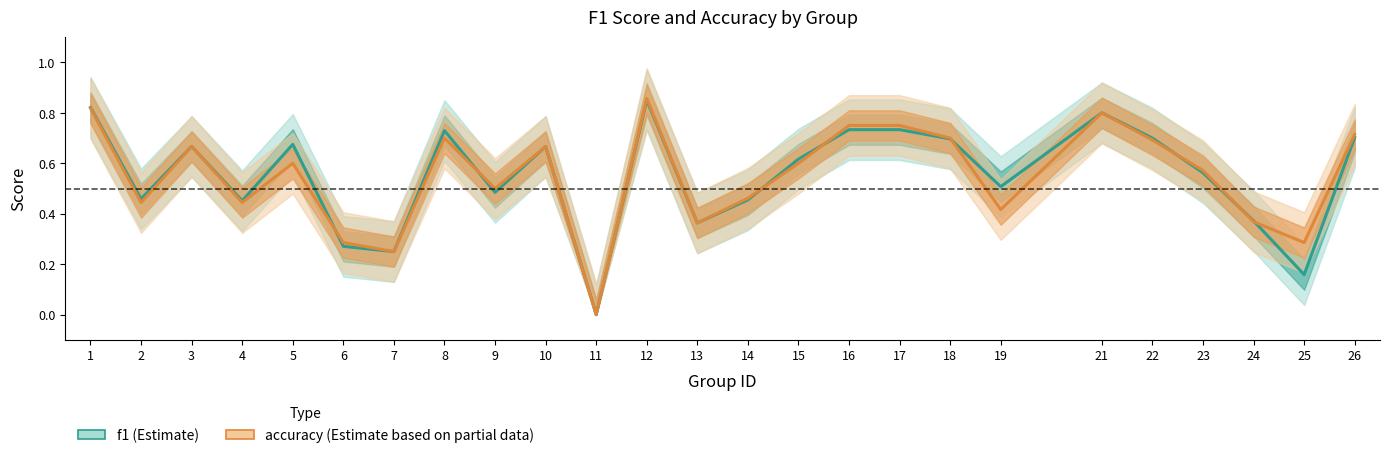

What is the average value of the accuracy series?

0.5